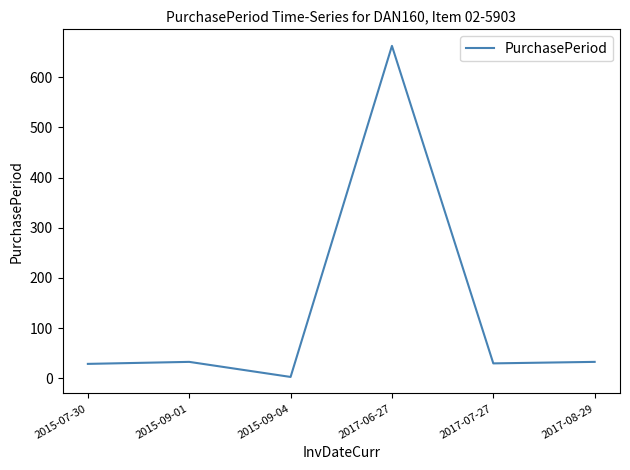

What is the change in value from 2015-07-30 to 2017-08-29?

+4